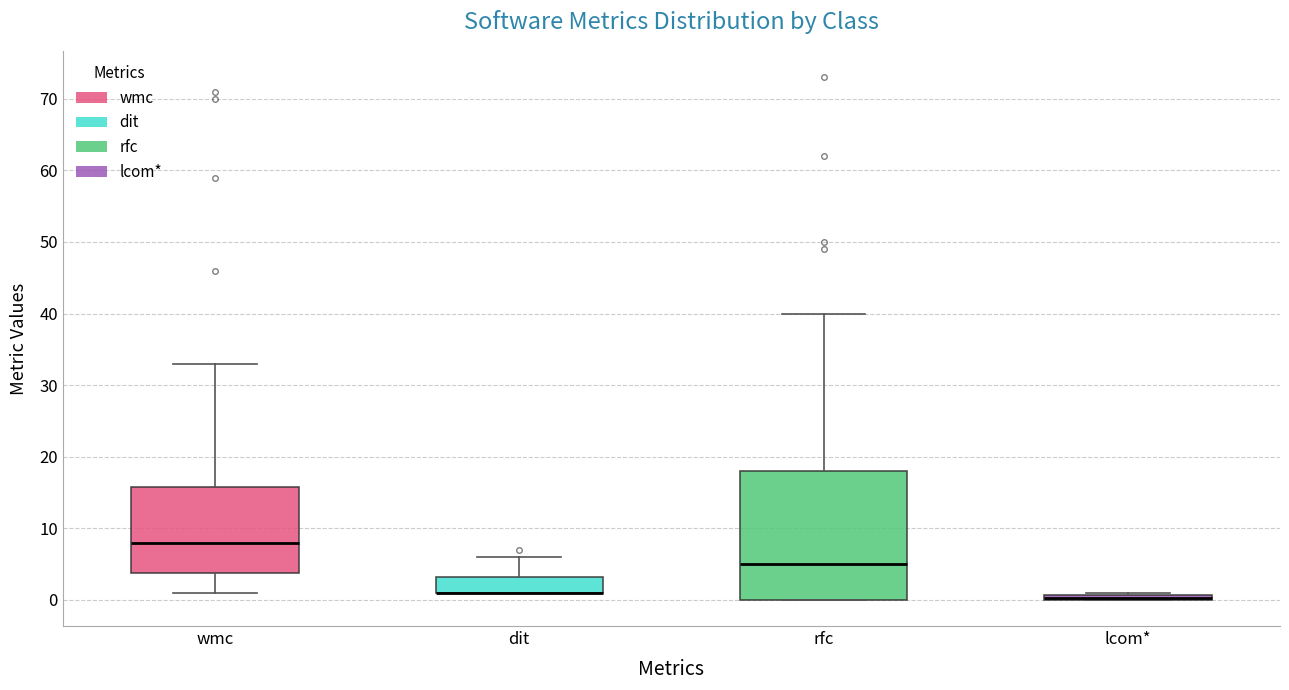

Where does the median line of the box for rfc sit on the y-axis? The values are not printed on the chart, so give them approximately, as read against the axis.

5